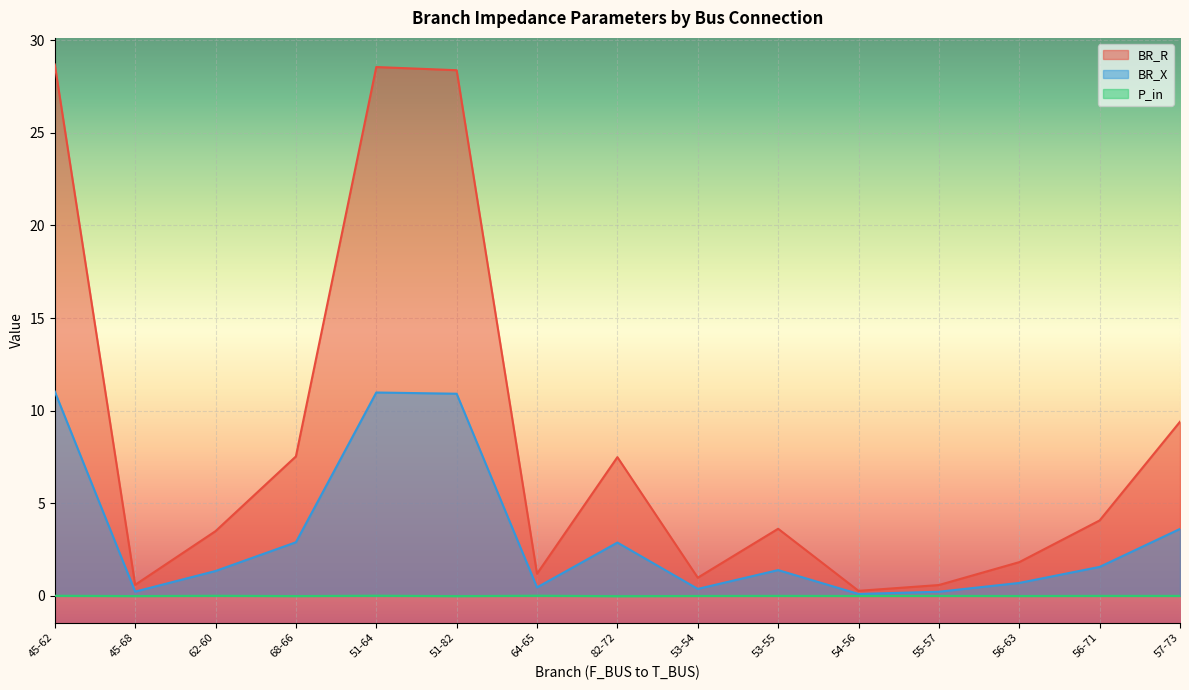

What is the greatest value displayed?

28.7